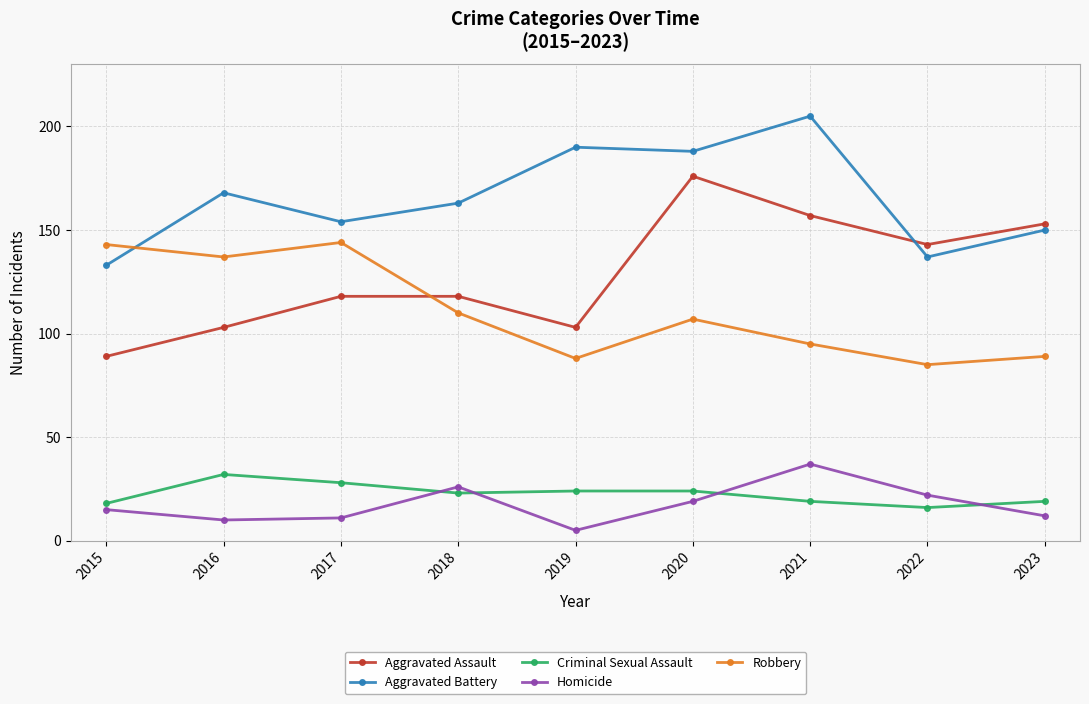

What is the total value across all series at 2019?

410